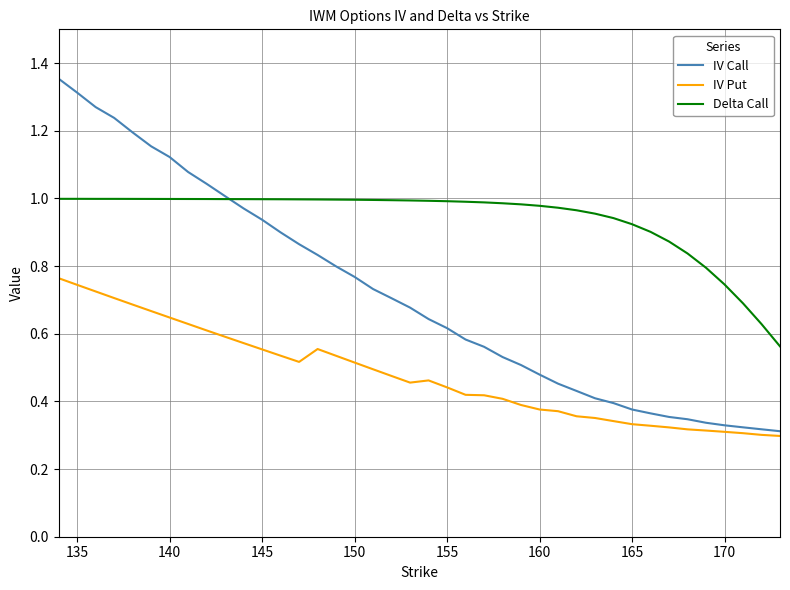

Which series has the largest range (max minus min)?

IV Call